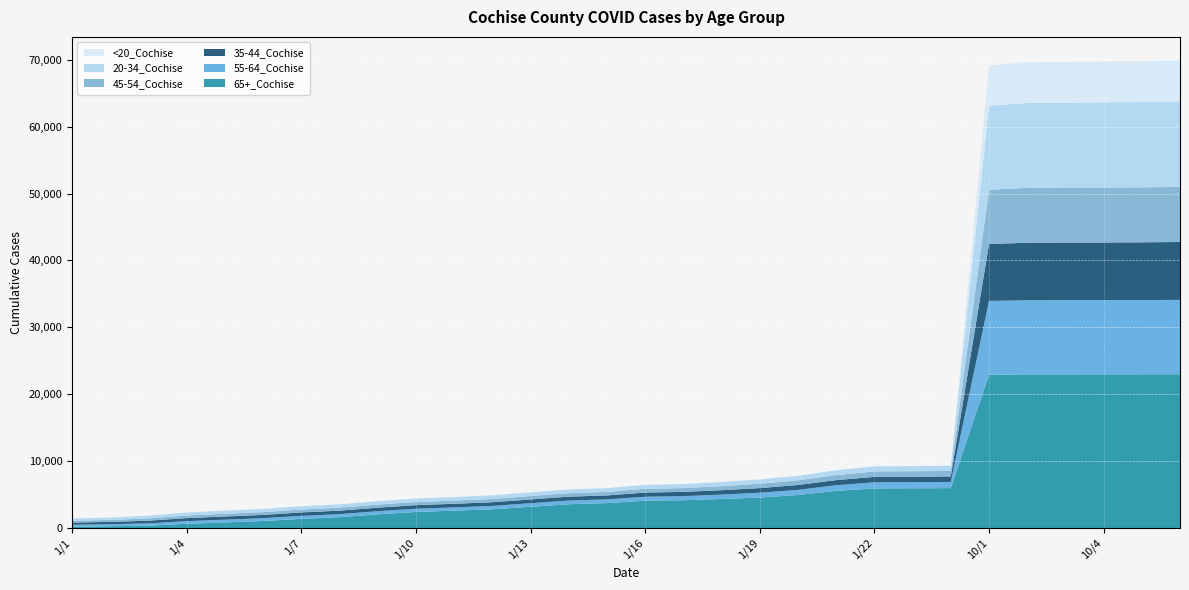

Reading left to right, list all the values displayed in this chart.

65+_Cochise: 208	268	347	641	842	1058	1372	1622	2048	2405	2596	2801	3180	3558	3725	4083	4155	4344	4559	4942	5557	5925	5943	5970	22912	22967	22975	22978	22982	22993
55-64_Cochise: 284	304	352	391	410	420	446	457	467	479	489	505	529	552	560	595	616	659	717	763	840	910	915	923	11034	11086	11091	11096	11099	11116
35-44_Cochise: 323	349	401	455	474	481	514	522	529	535	541	553	568	582	590	627	631	651	695	732	770	814	819	822	8518	8596	8608	8614	8632	8651
45-54_Cochise: 276	297	340	389	411	417	440	453	463	471	481	493	508	520	528	562	568	604	652	694	747	816	818	821	8114	8204	8212	8217	8222	8241
20-34_Cochise: 333	351	399	446	464	470	489	494	499	514	520	537	546	552	565	591	601	622	644	673	722	763	765	770	12550	12698	12712	12732	12750	12784
<20_Cochise: 2	2	3	5	5	6	6	6	6	6	6	6	6	6	6	6	6	6	7	7	8	8	8	8	6017	6095	6105	6117	6129	6140